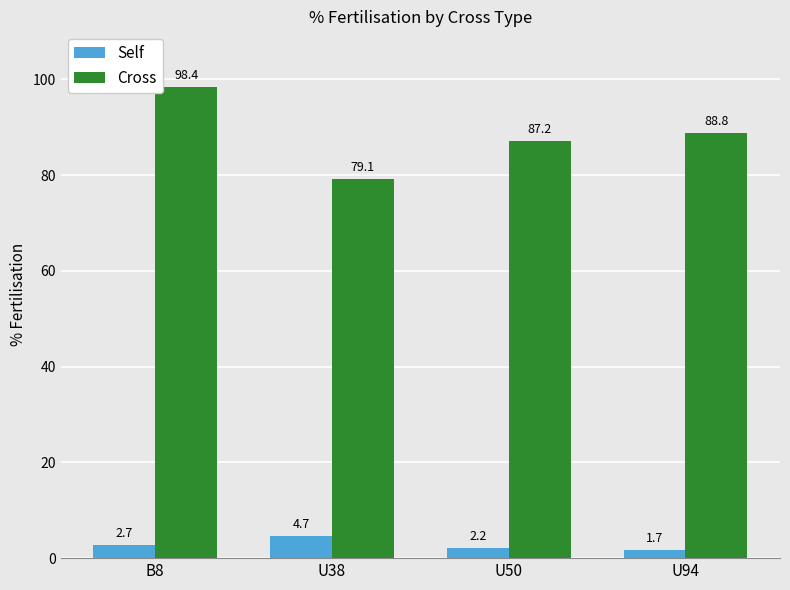

Reading left to right, list all the values displayed in this chart.

Self: 2.7	4.7	2.2	1.7
Cross: 98.4	79.1	87.2	88.8